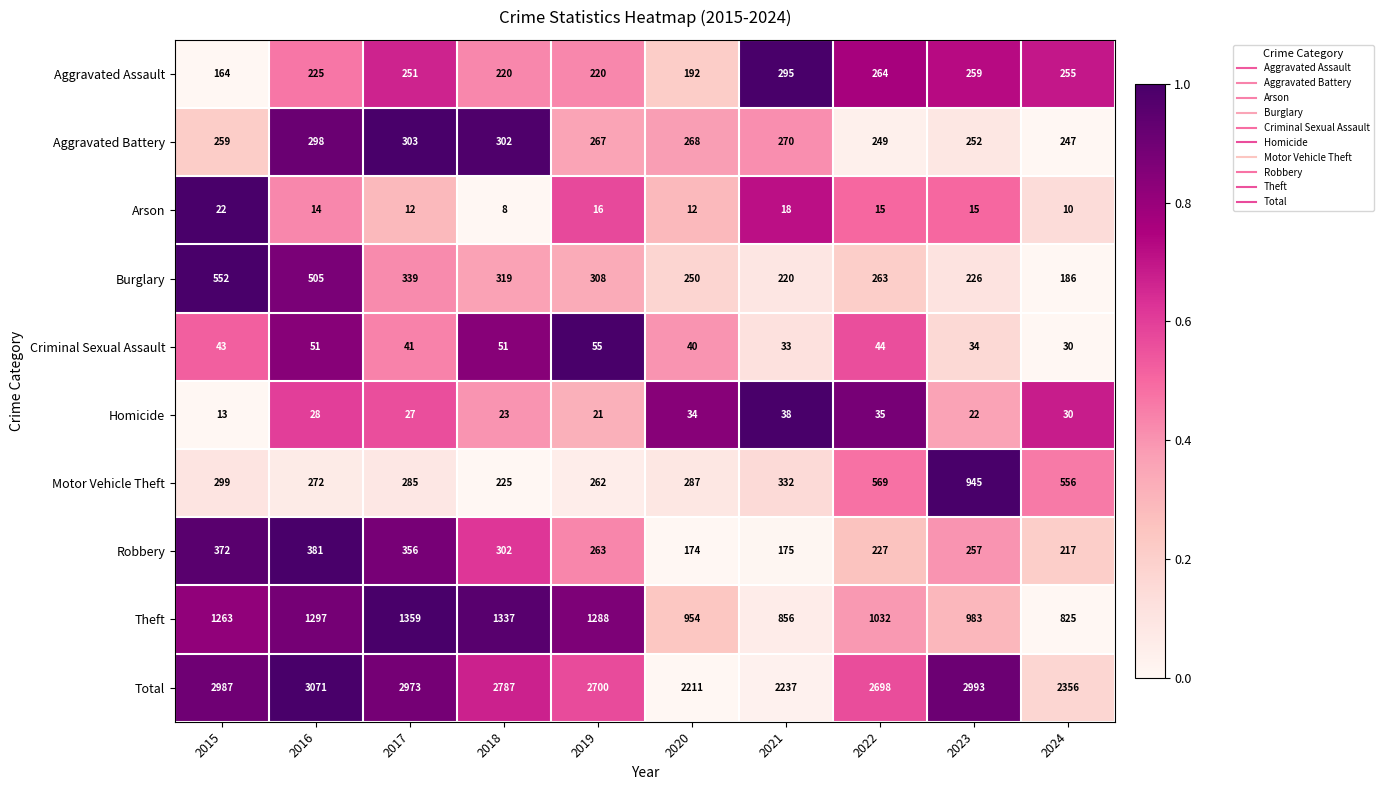

At which label does Burglary first exceed 308?

2015